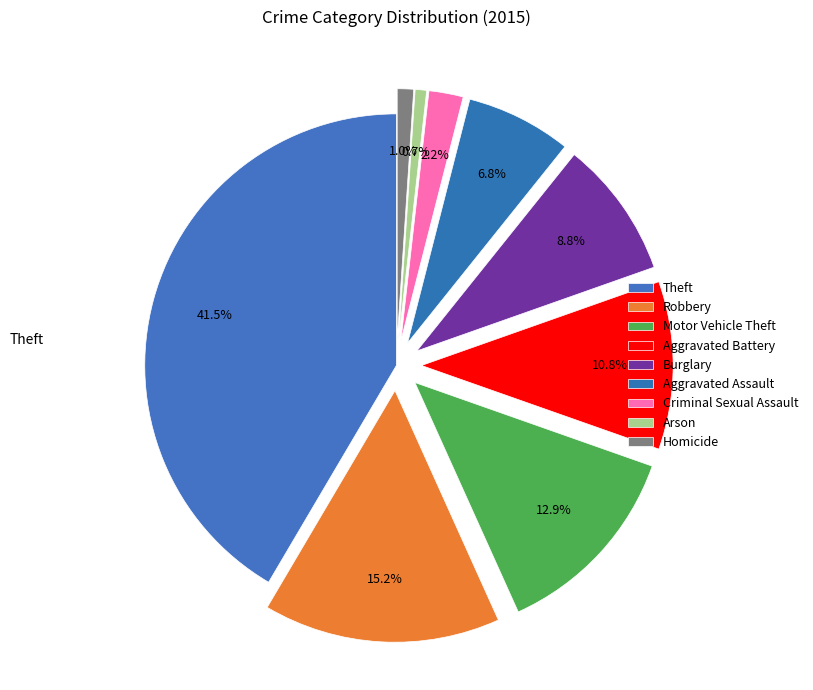

Is Criminal Sexual Assault the majority of the pie?

No